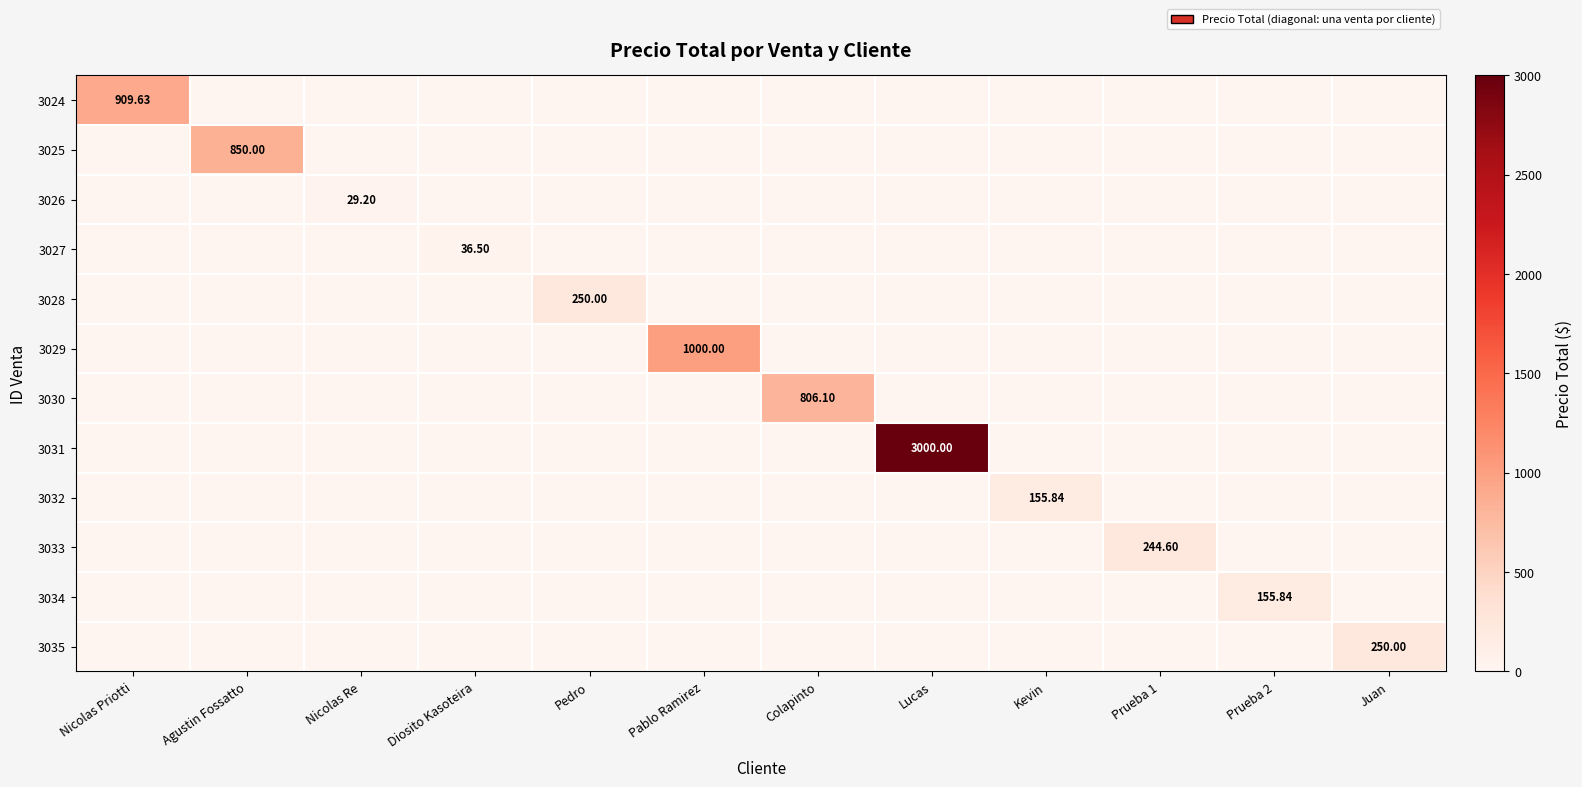

Is it true that 3031 equals -1093.1 at Prueba 2?

False